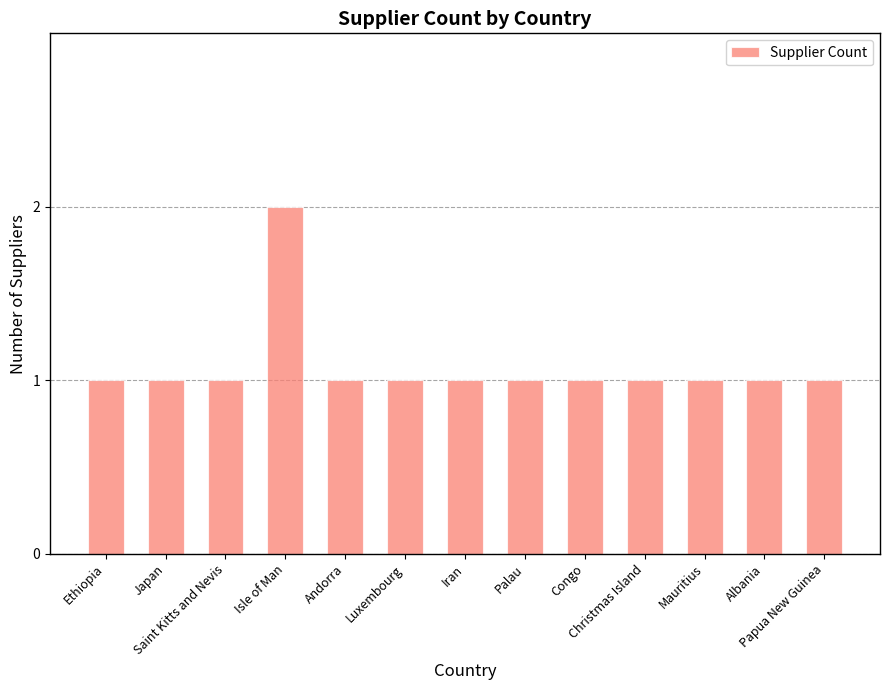

What is the value of the 13th bar from the left?

1